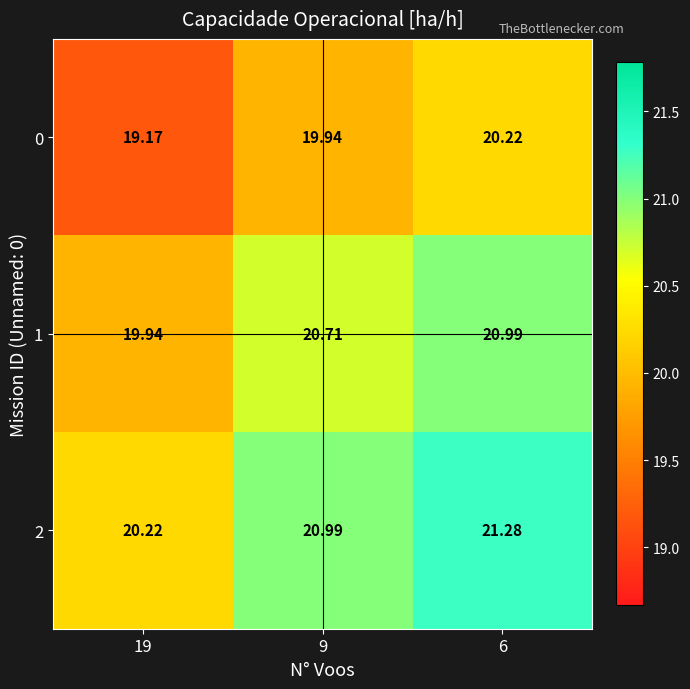

Is the value of 1 at 6 greater than the value of 0 at 6?

Yes